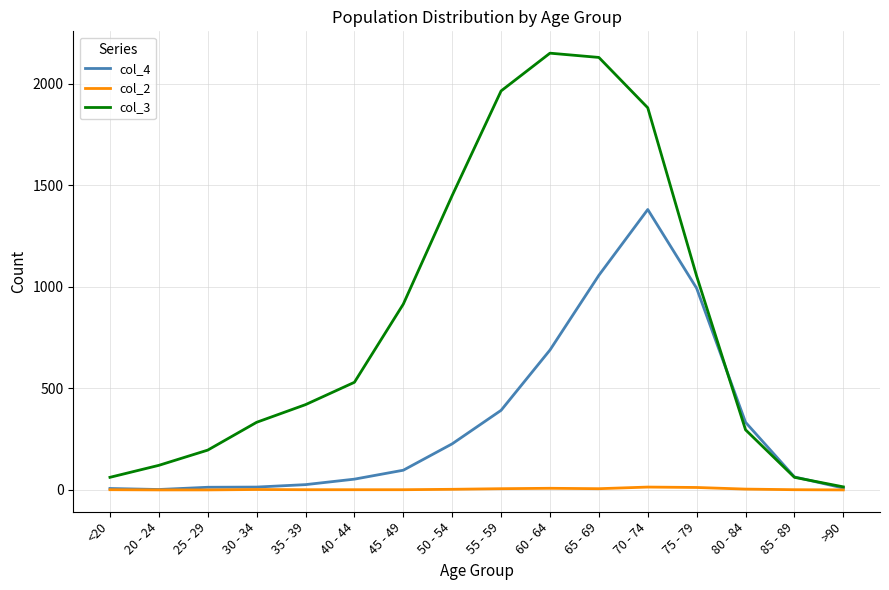

Rank the series by their average value, from highest to lowest.

col_3, col_4, col_2